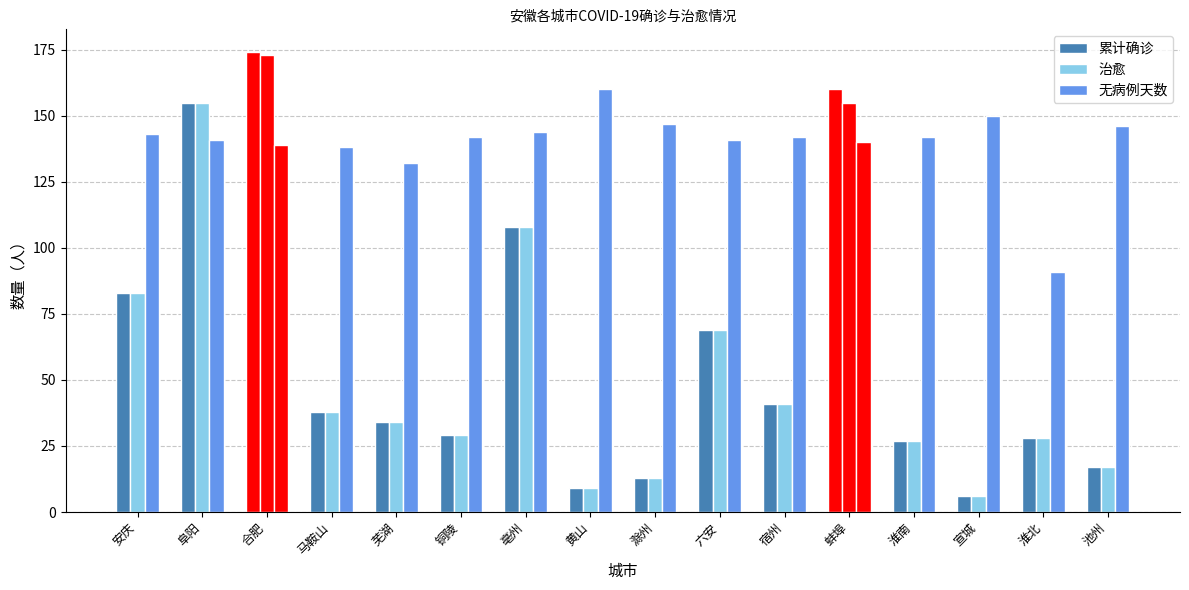

What is the value of the 治愈 bar at the 15th from the left?

28